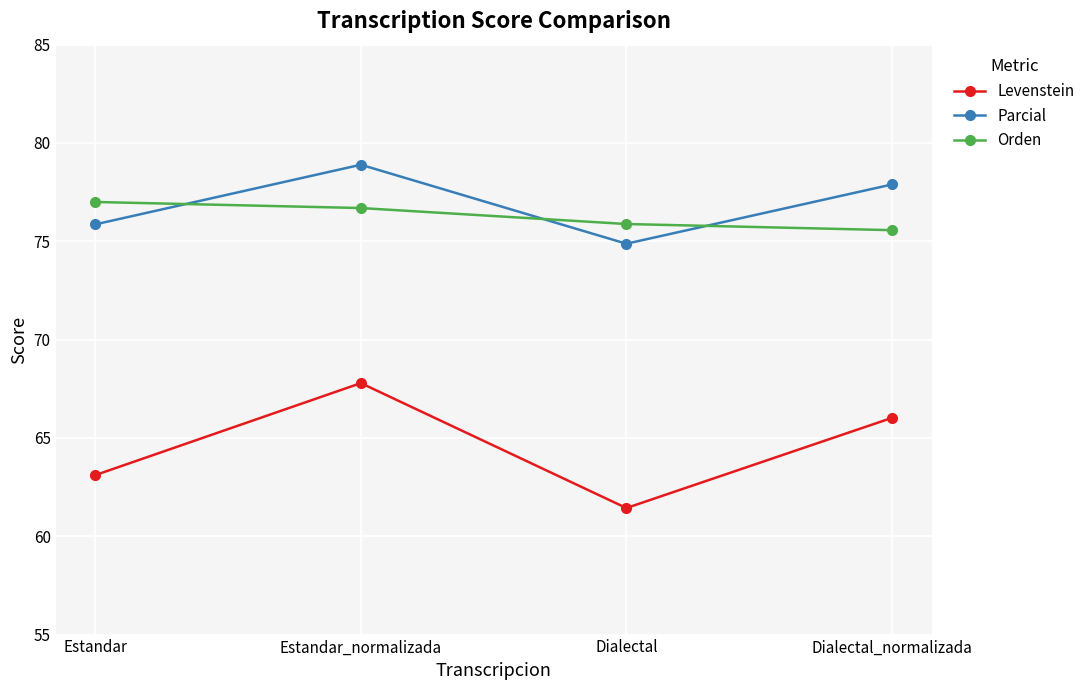

At which category is the sum across all series the highest?

Estandar_normalizada